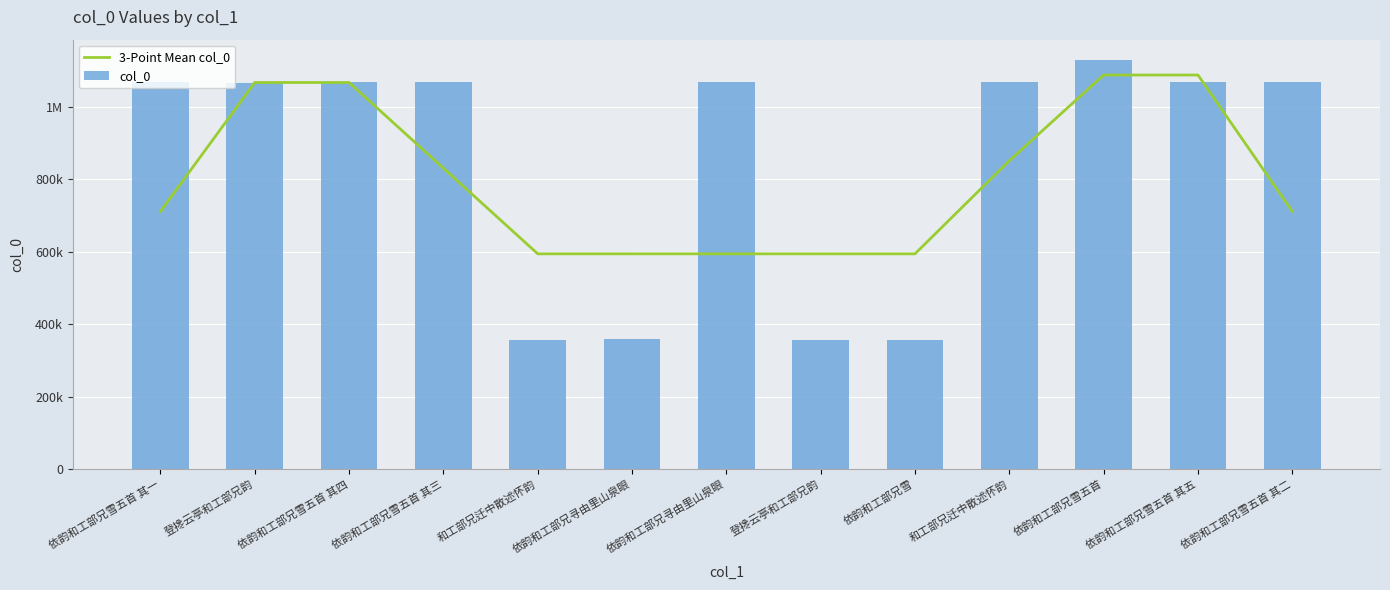

What is the difference between the maximum and second lowest values in the 3-Point Mean col_0 series?

493251.7